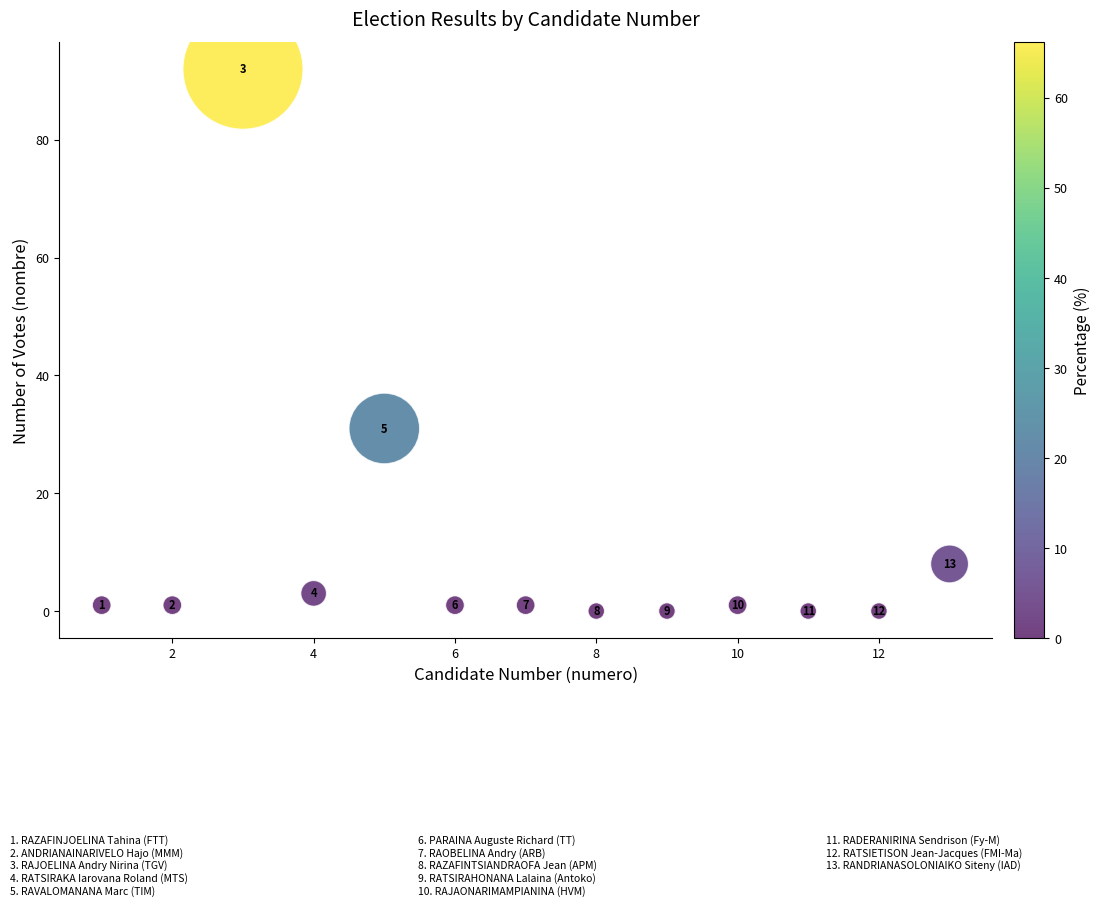

What Y value in the scatter plot is closest to 46?

31